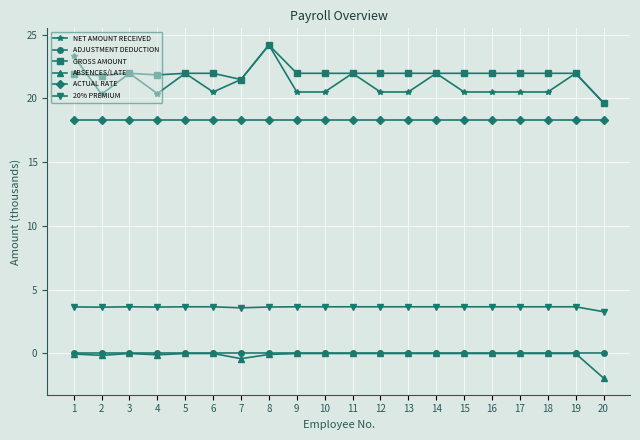

What is the maximum value shown in the chart?

24.2